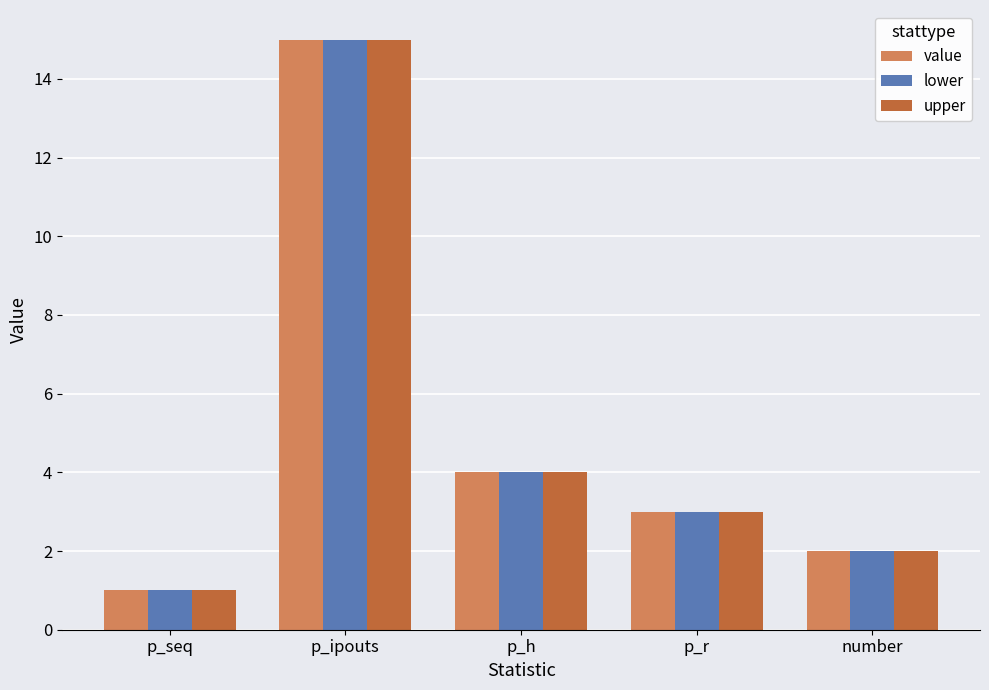

What are all the series names shown in the legend?

value, lower, upper